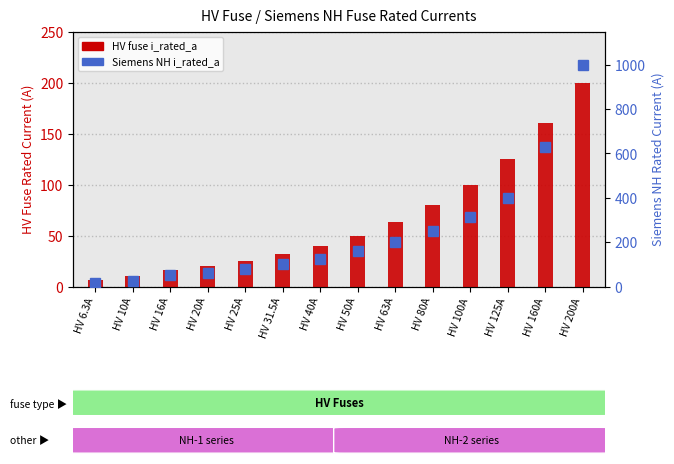

What is the spread (max minus min) of values at HV 40A?

85.0